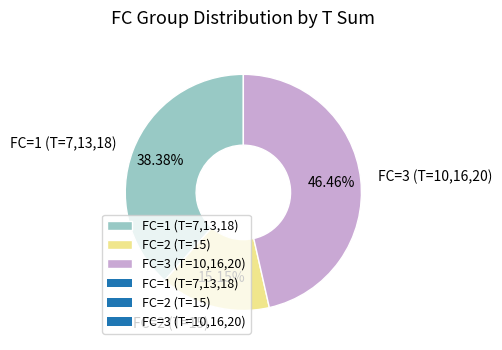

Is the sum of FC=1 (T=7,13,18) and FC=3 (T=10,16,20) greater than half?

Yes